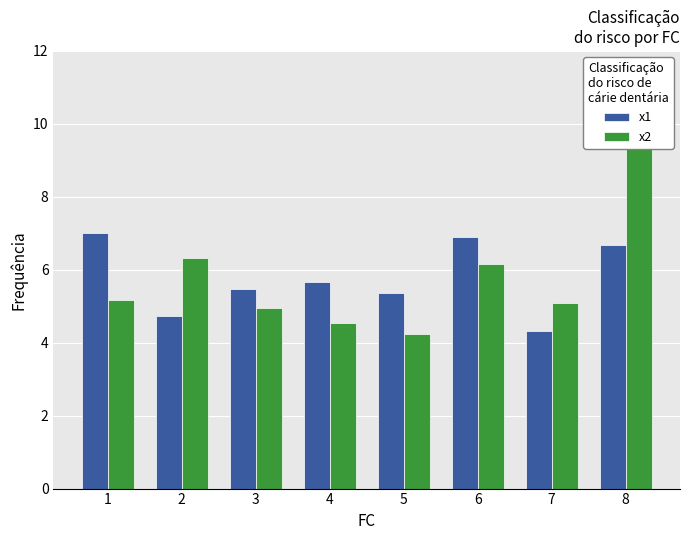

Are the bars grouped side by side (vs. stacked)?

Yes